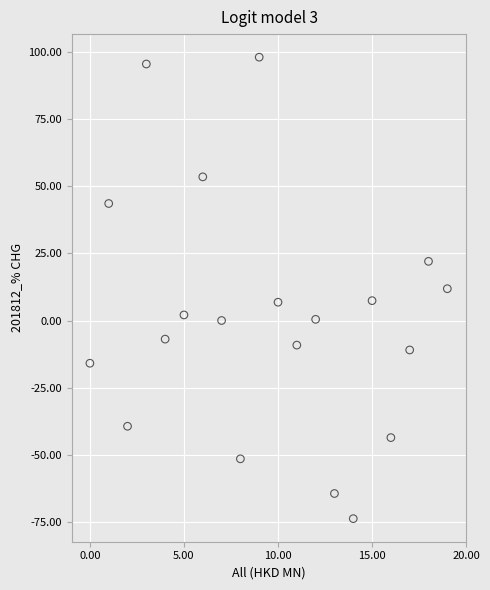

What is the range of Y values (max minus min)?

171.8